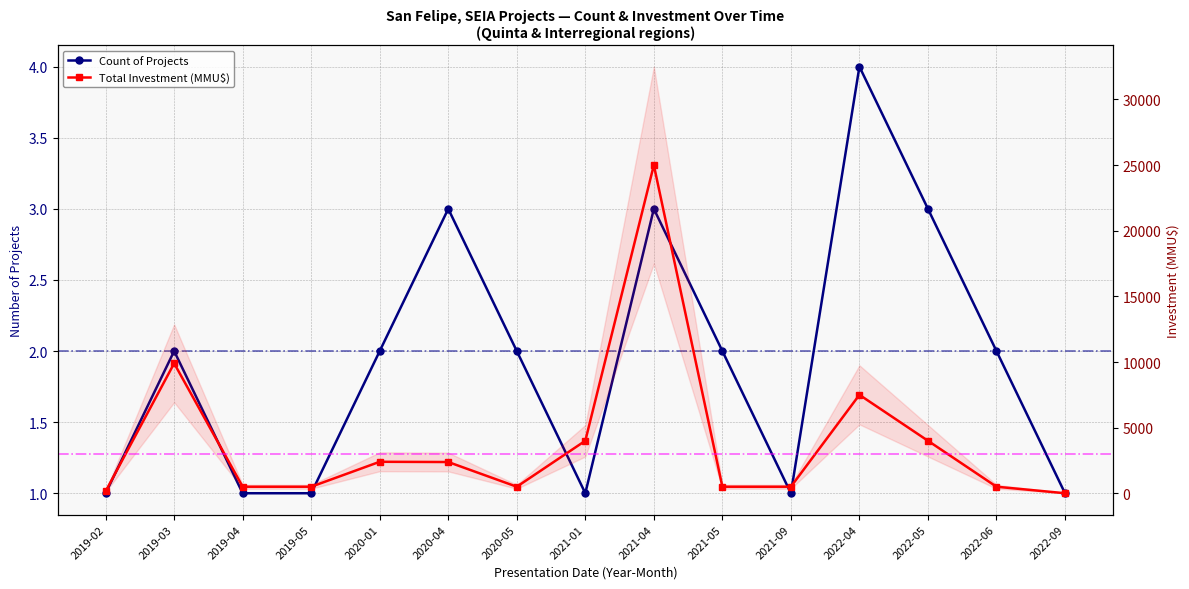

True or false: Count of Projects has more than 2 interior local peaks.

True